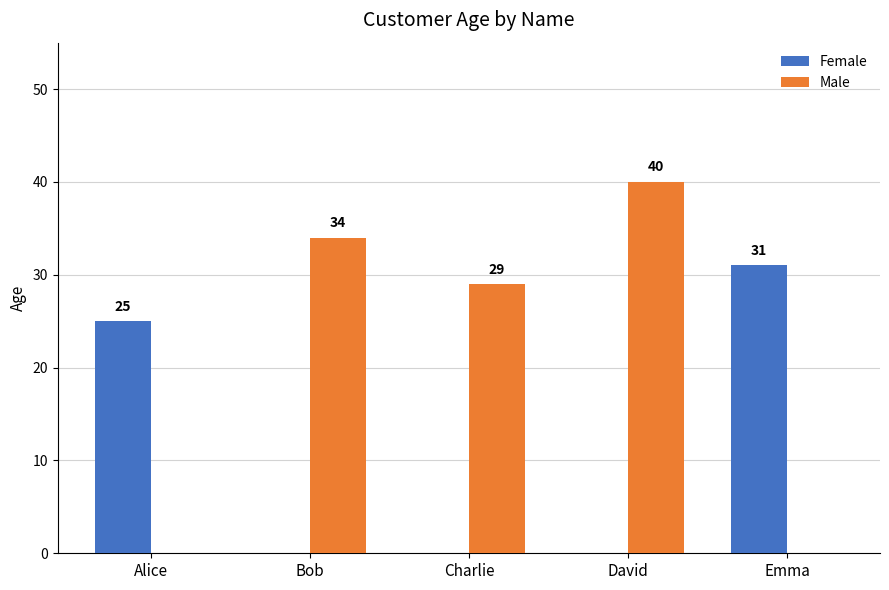

Reading left to right, transcribe all the data shown in this chart.

Female: Alice=25	Bob=0	Charlie=0	David=0	Emma=31
Male: Alice=0	Bob=34	Charlie=29	David=40	Emma=0